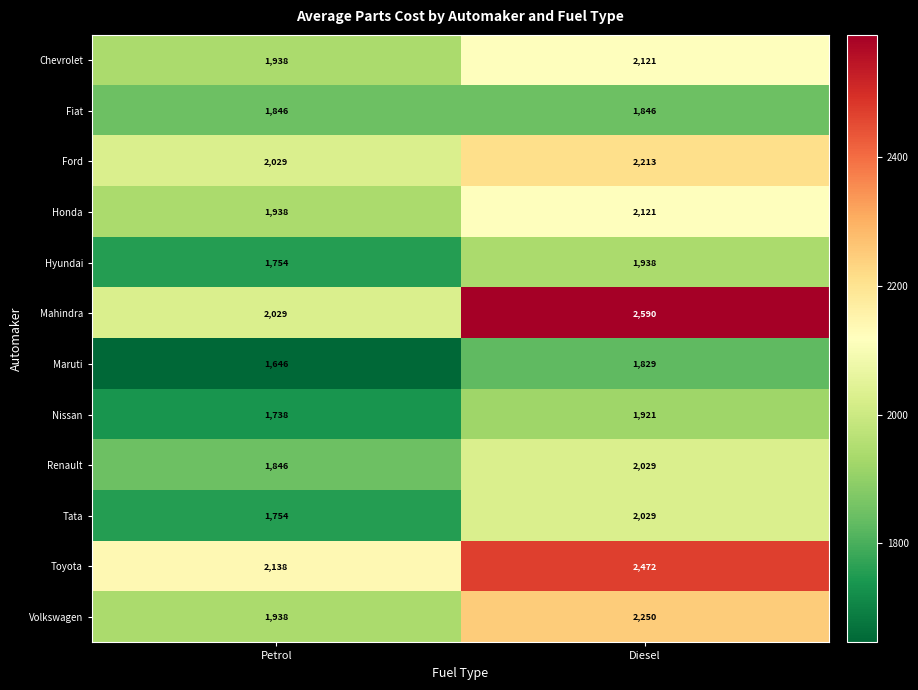

Which series has the largest total across all categories?

Mahindra